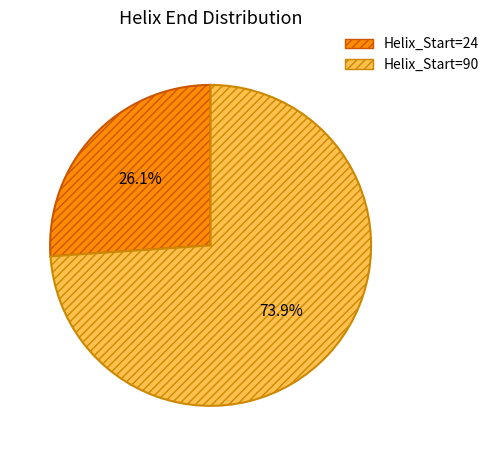

Is there any slice that represents more than half of the pie?

Yes